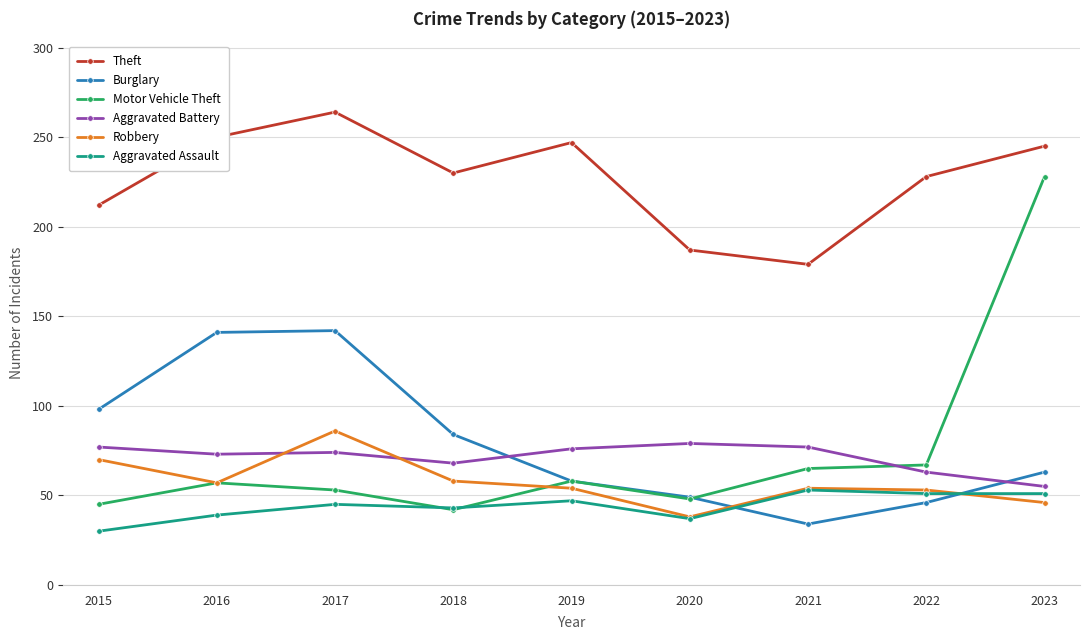

Which series has the largest range (max minus min)?

Motor Vehicle Theft